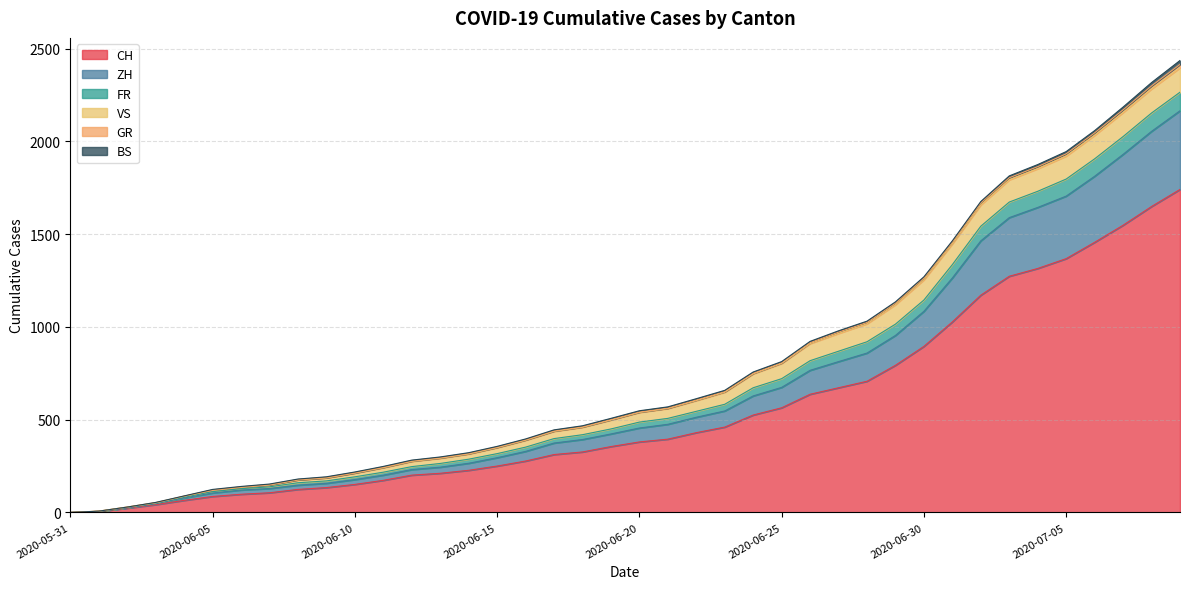

The value of ZH at 2020-07-05 is 804. True or false?

False